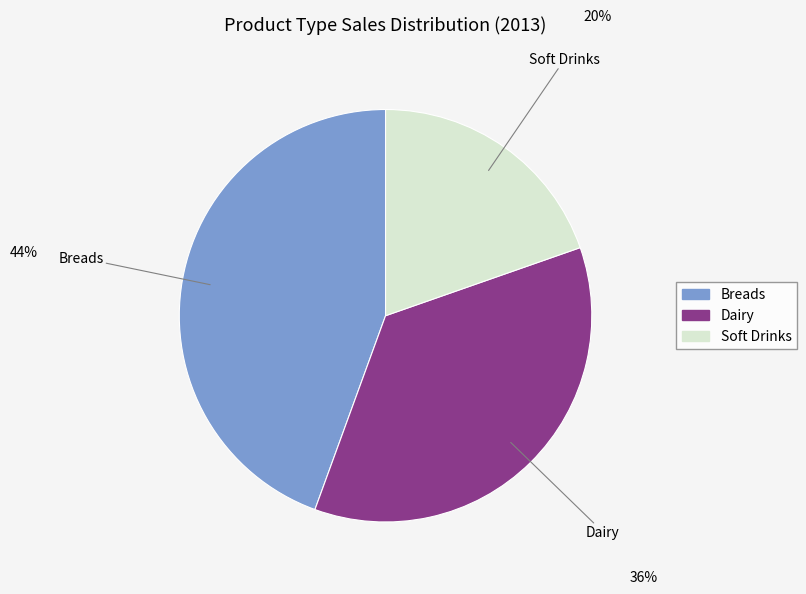

How many segments does this pie chart have?

3